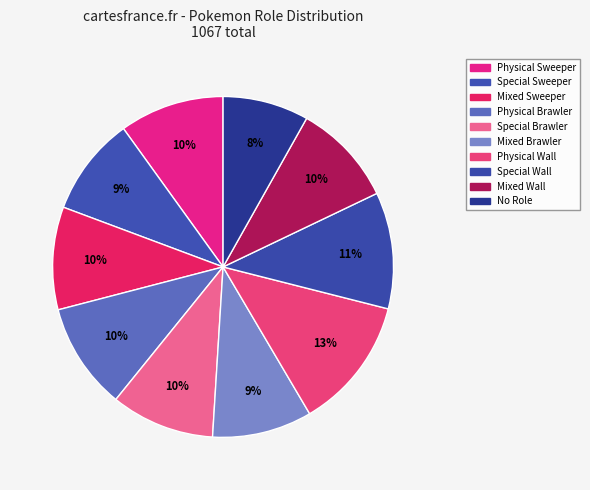

Count the number of slices in the pie.

10